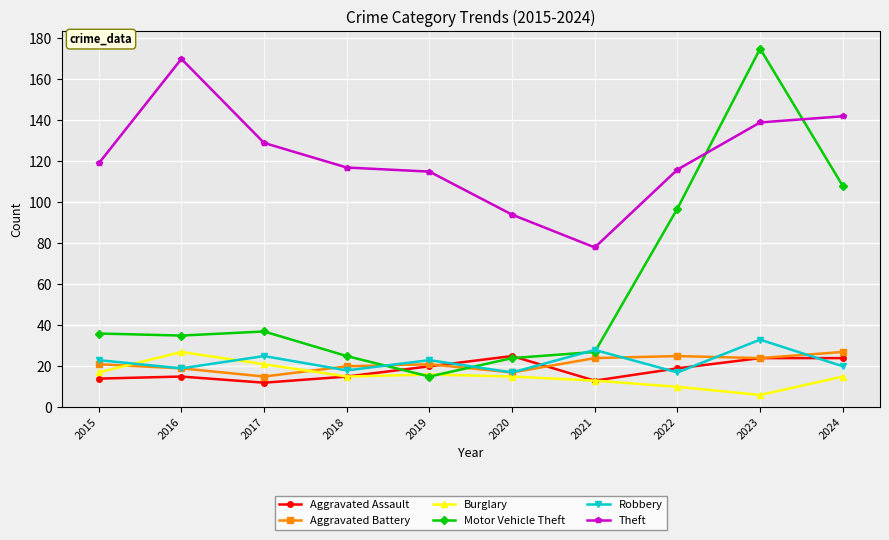

What is the average value of the Burglary series?

16